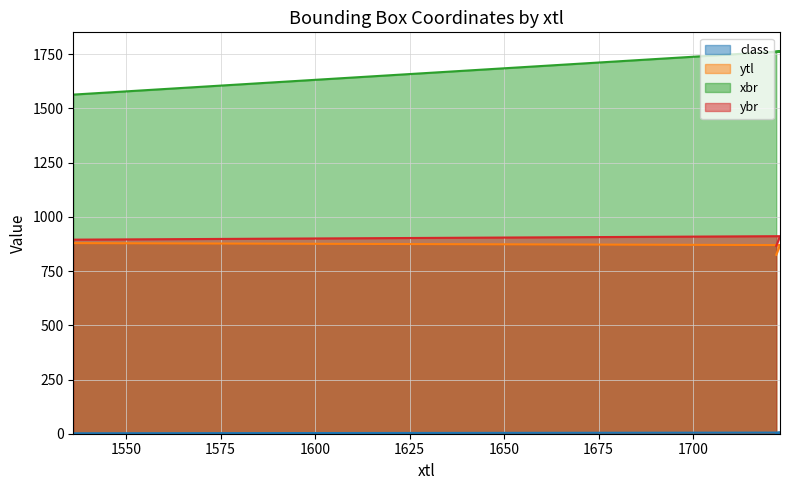

Rank the categories by ybr value from lowest to highest.

1722, 1536, 1723